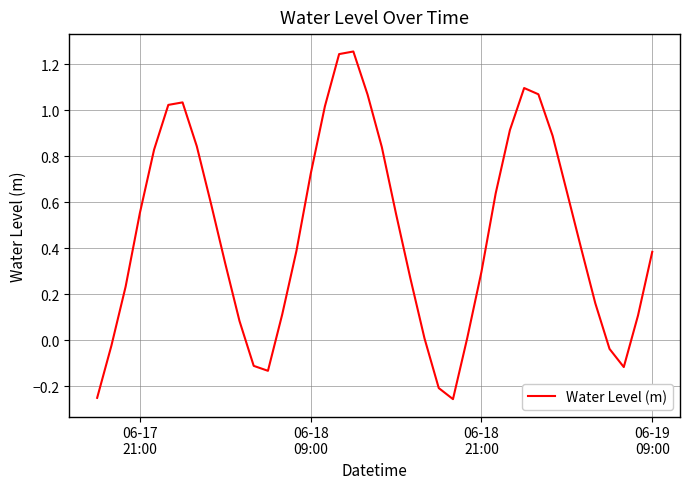

How many negative values are there?

8